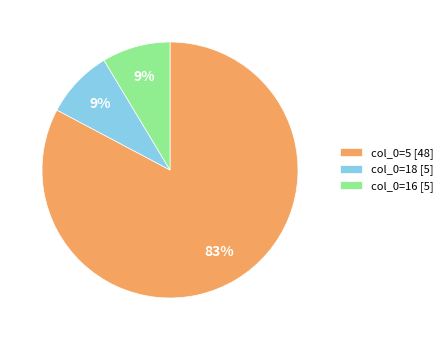

Count the number of slices in the pie.

3